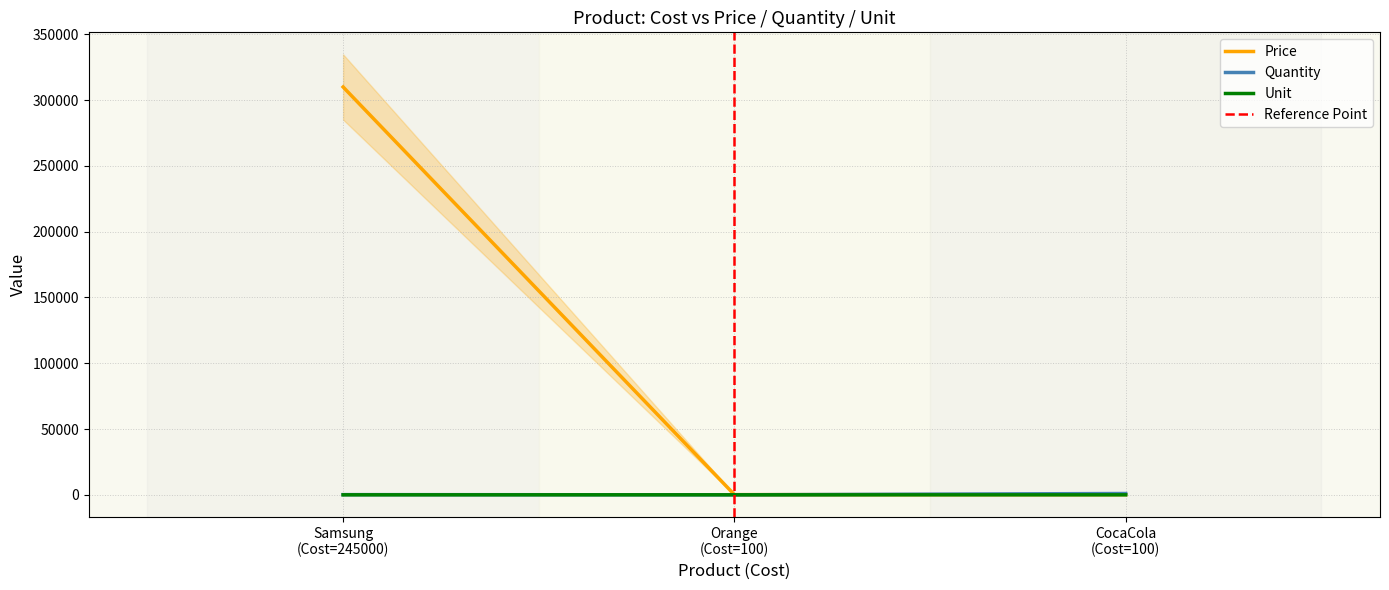

Rank the series by their maximum value, from highest to lowest.

Price, Quantity, Unit